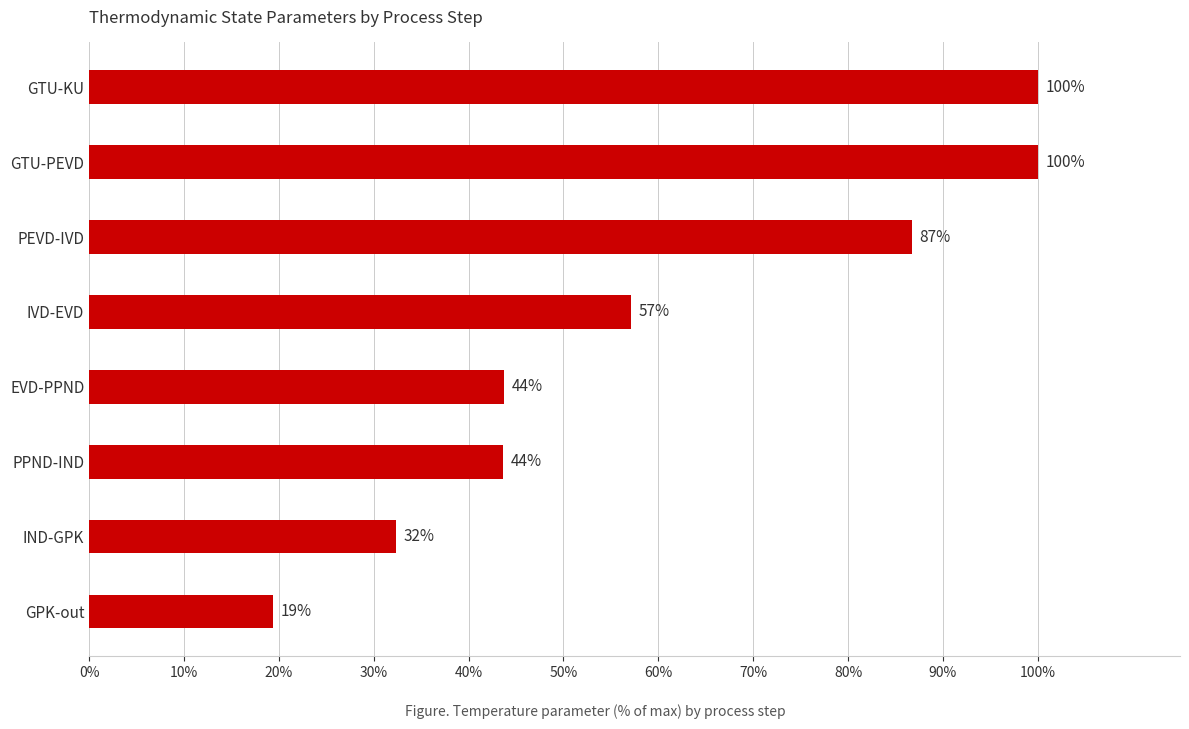

How many bars are there in total?

8